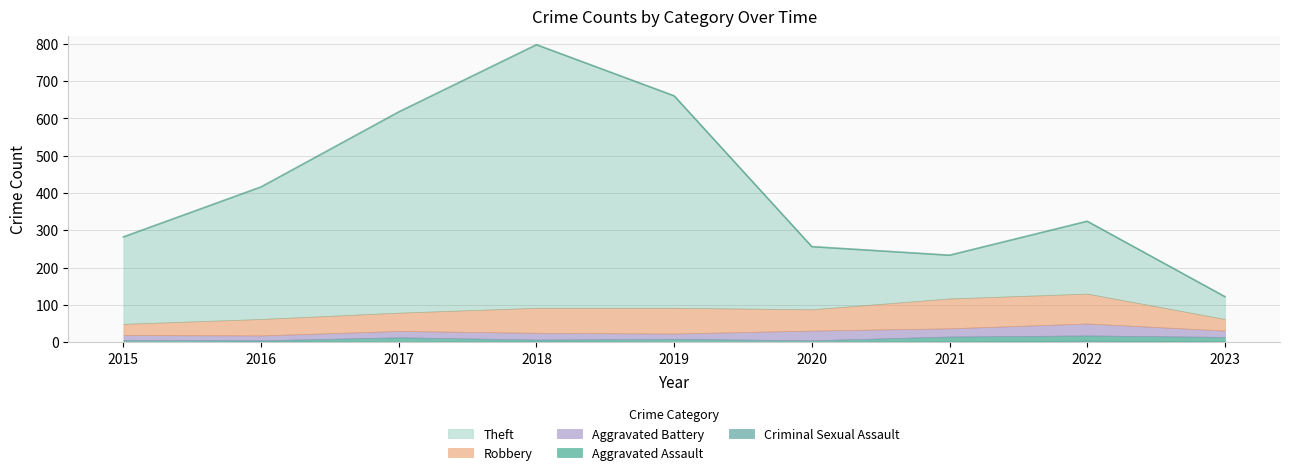

List the series in order of their peak value, highest first.

Theft, Robbery, Aggravated Battery, Aggravated Assault, Criminal Sexual Assault